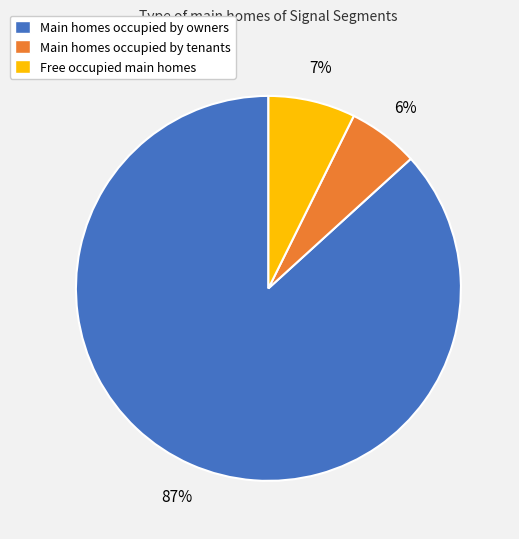

How many slices are in this pie chart?

3